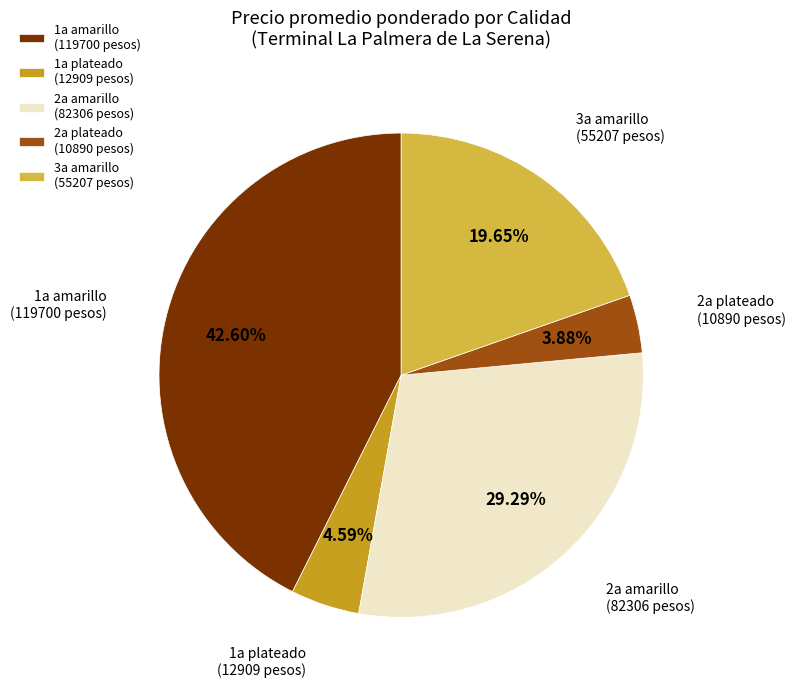

To the nearest percent, what is the difference between the largest and smallest slice percentages?

39%